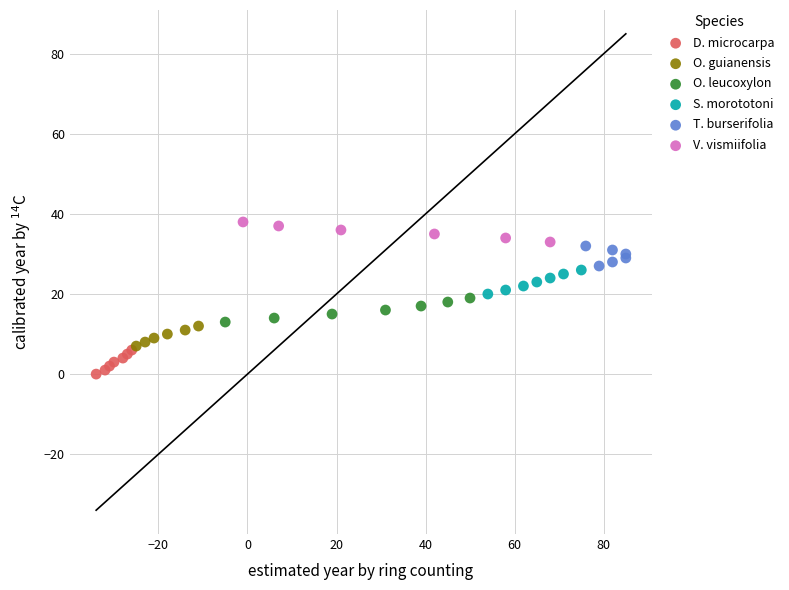

Which series contains the highest Y value?

V. vismiifolia